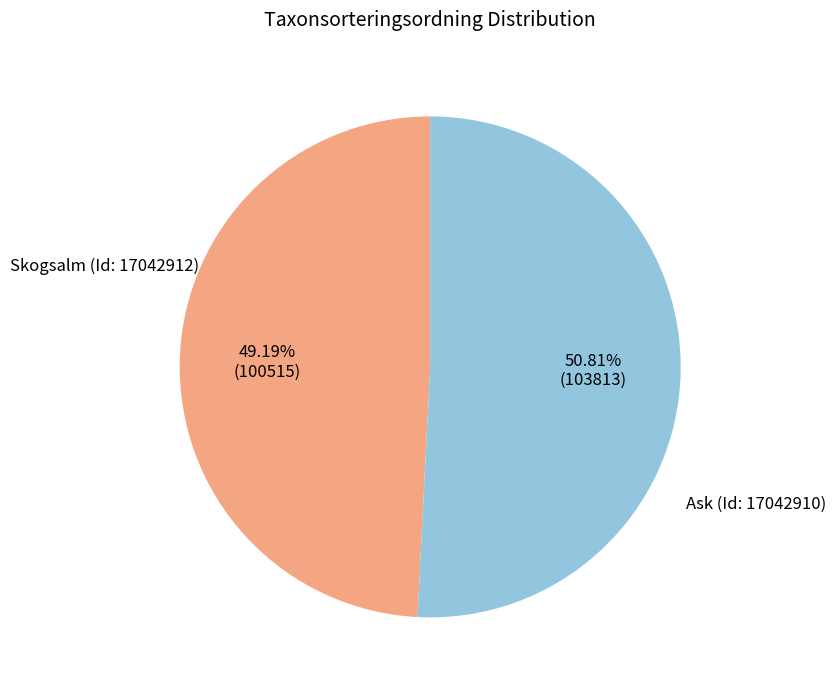

Is there any slice that represents more than half of the pie?

Yes